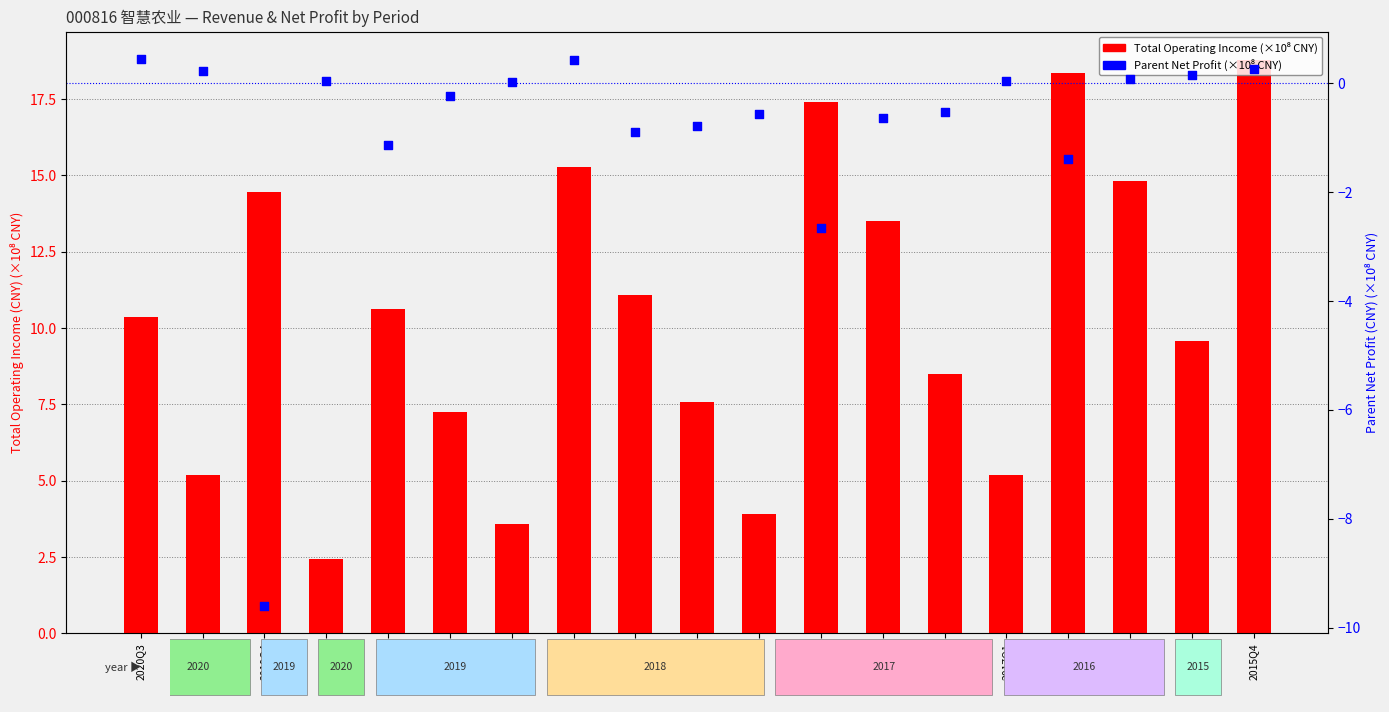

At how many categories does at least one series exceed 1?

19